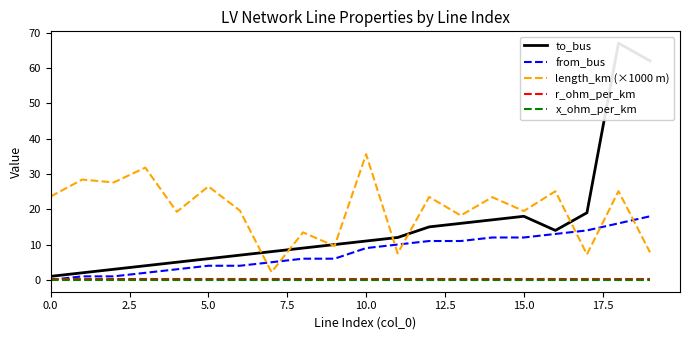

Which series ends up on top after the final intersection of from_bus and length_km (×1000 m)?

from_bus